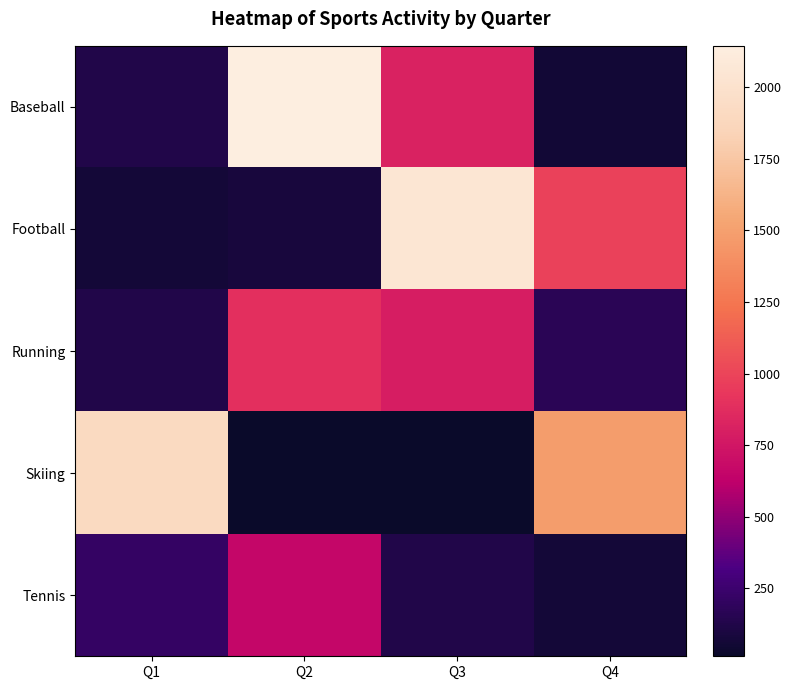

Rank the series by their maximum value, from highest to lowest.

Baseball, Football, Skiing, Running, Tennis